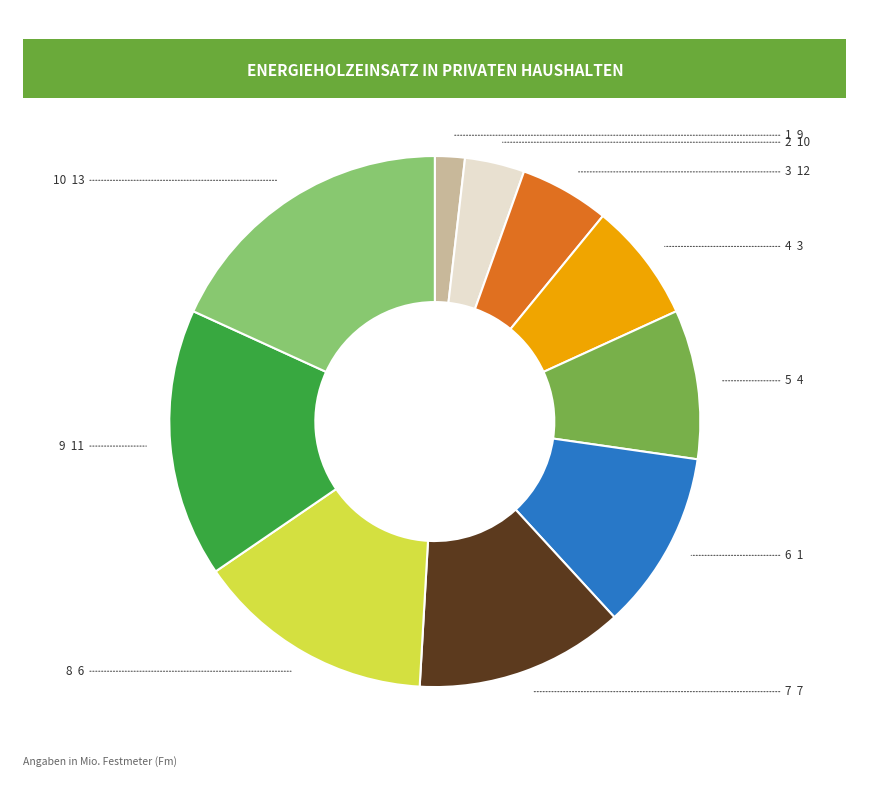

Does any single category account for the majority?

No